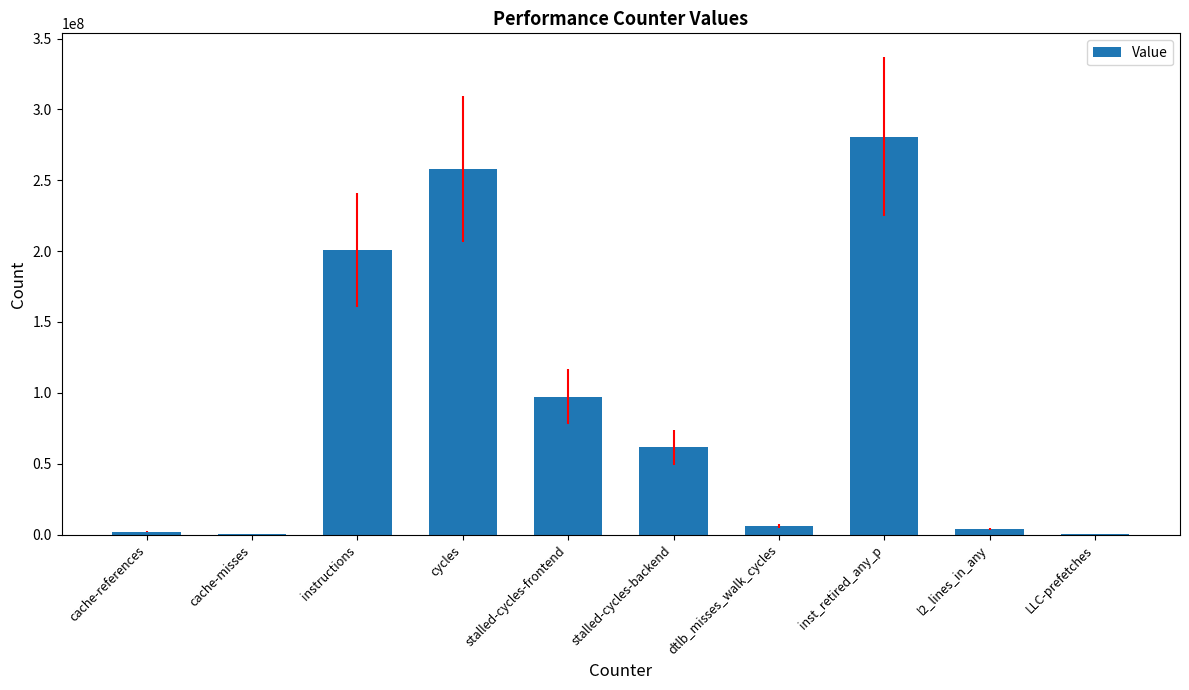

Approximately how many times larger is the value at inst_retired_any_p compared to LLC-prefetches?

554.3